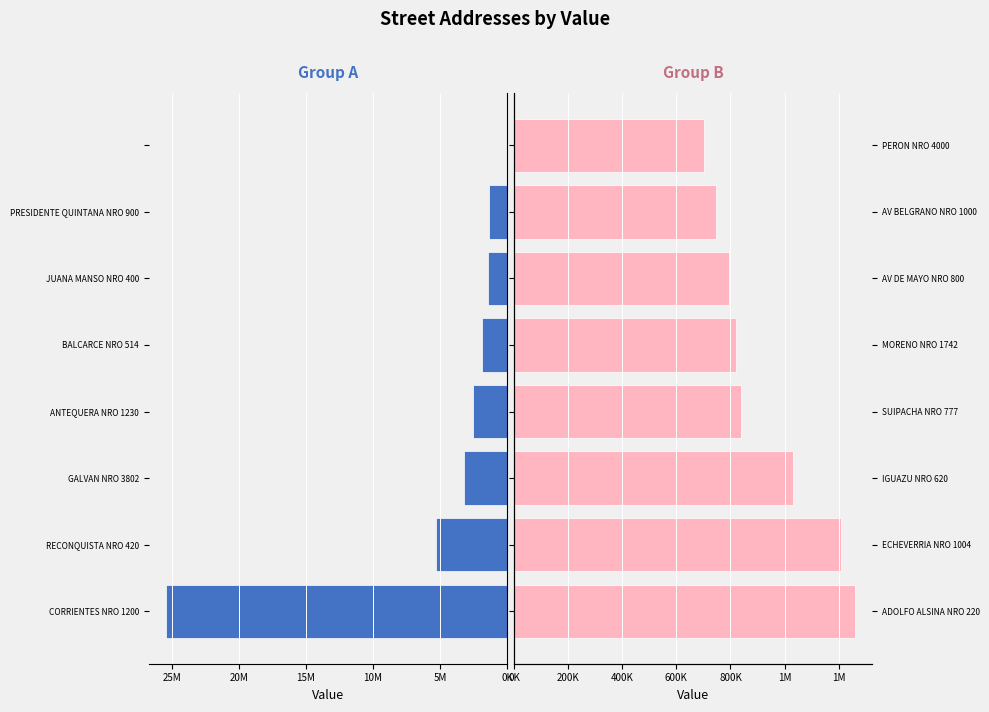

Is it true that Other Addresses equals 284456 at GALVAN NRO 3802?

False